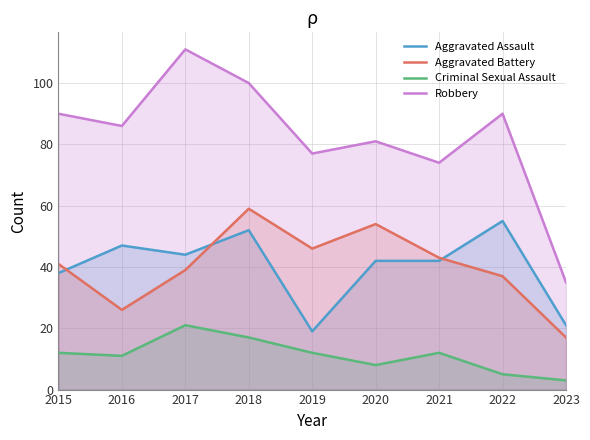

Between 2016 and 2023, which is larger?

2016